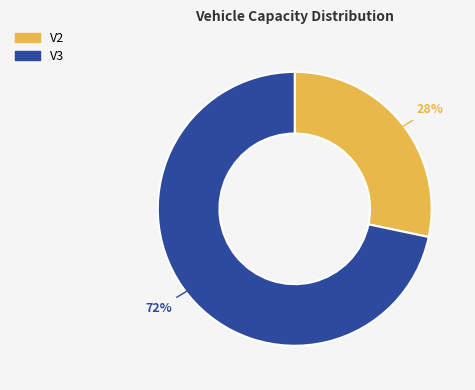

What is the largest slice in the pie chart?

V3